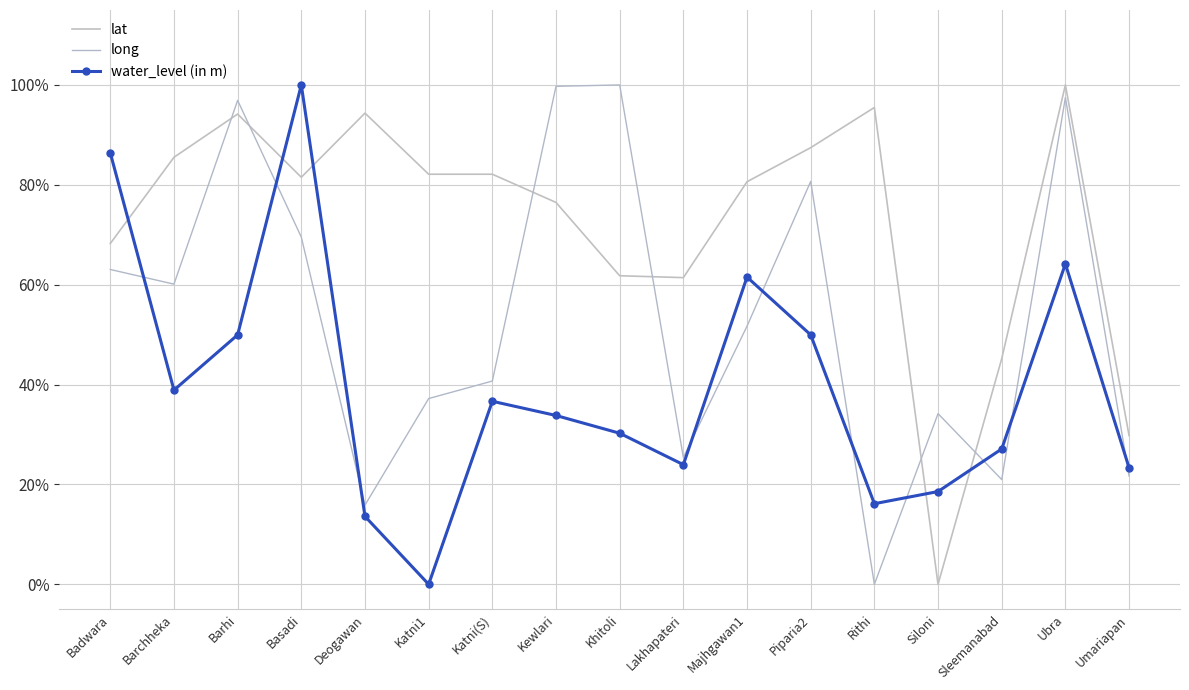

True or false: long has a value of 0.5 at Majhgawan1.

True